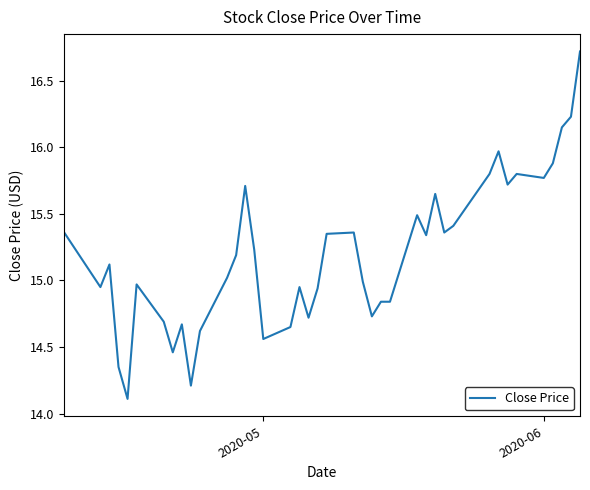

What is the minimum value shown in the chart?

14.1